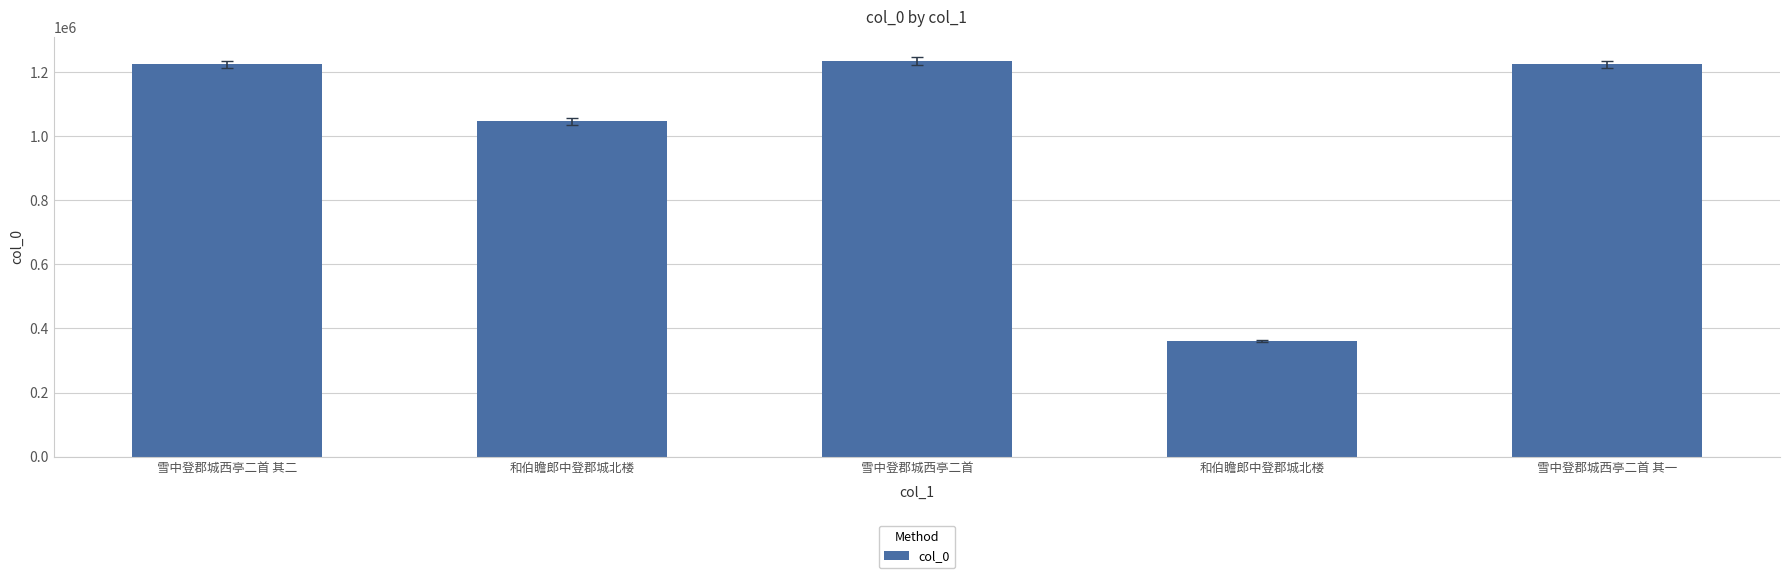

The value at 雪中登郡城西亭二首 其二 is 2064281. True or false?

False